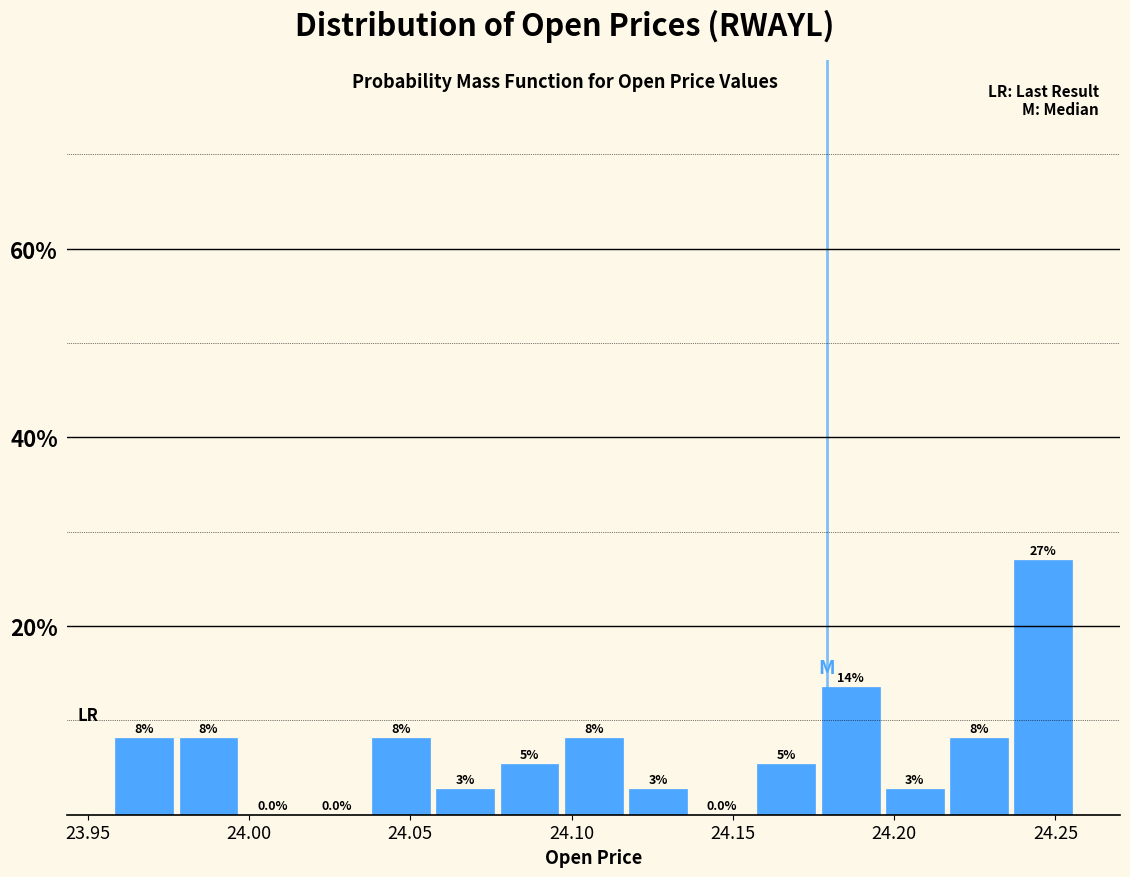

Read against the x-axis, roughly where is the centre of the tallest bar?

24.245